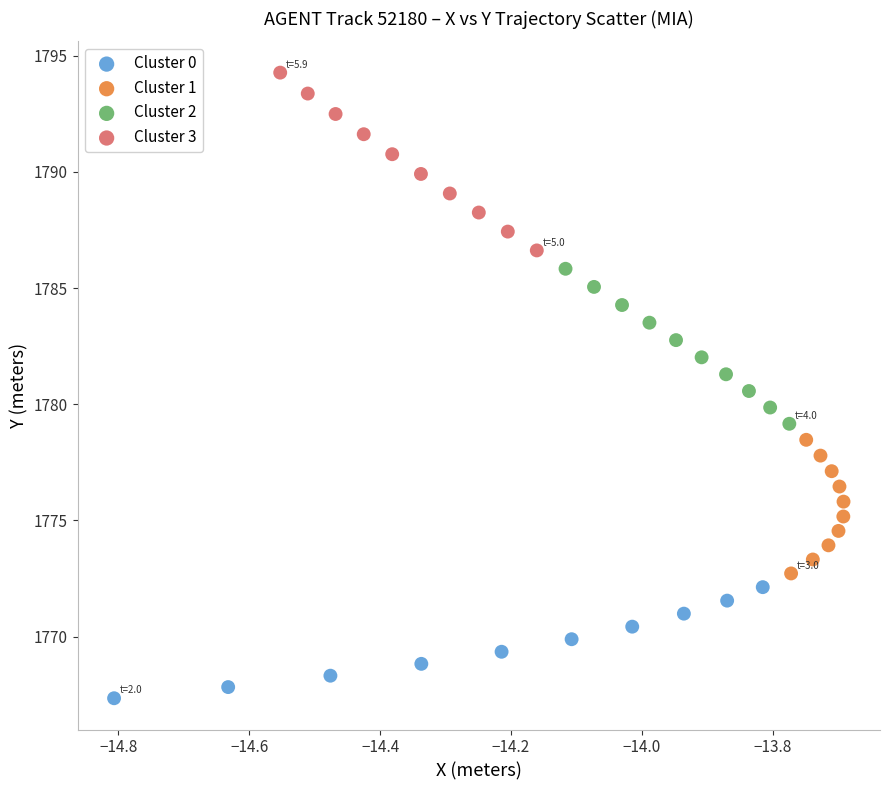

Which series has the widest spread of Y values?

Cluster 3